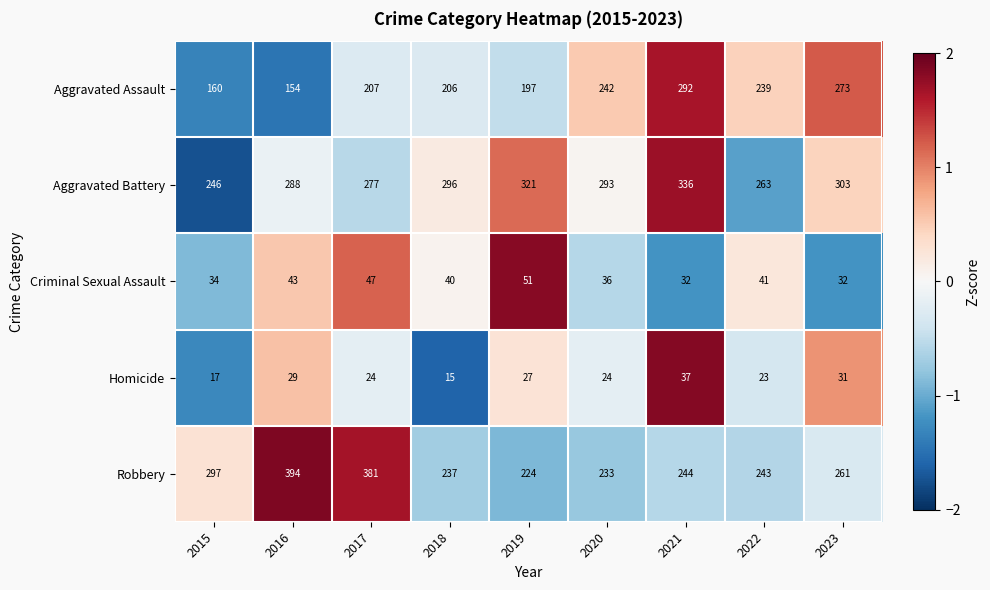

What is the difference between the highest and lowest values at 2018?

281